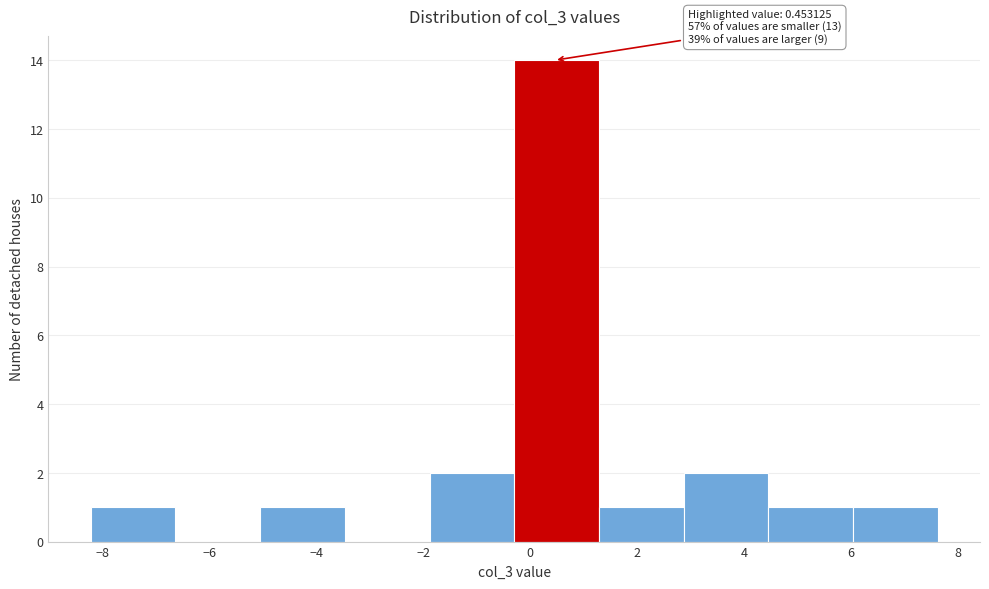

Over which range of the x-axis is the bar tallest?

-0.2 to 1.2